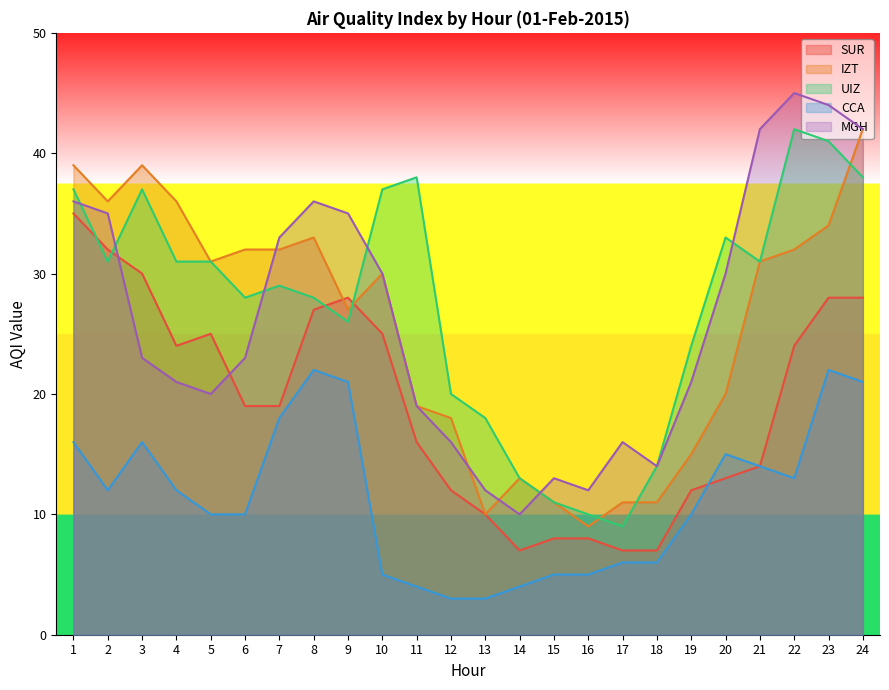

Rank the series at 21 from lowest to highest value.

SUR, CCA, IZT, UIZ, MGH